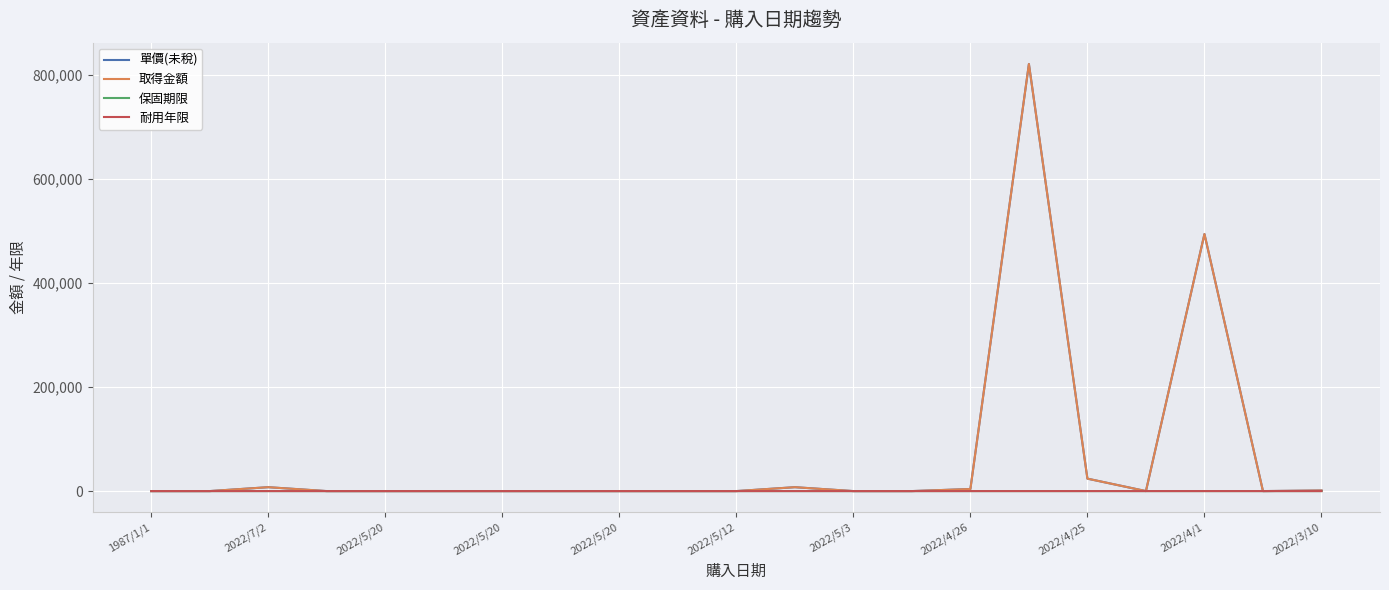

Which category has the highest value across all series?

15